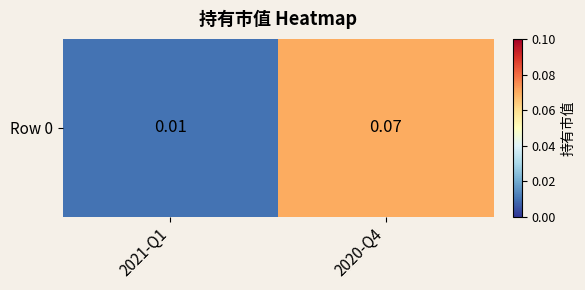

What is the sum of all values?

0.1